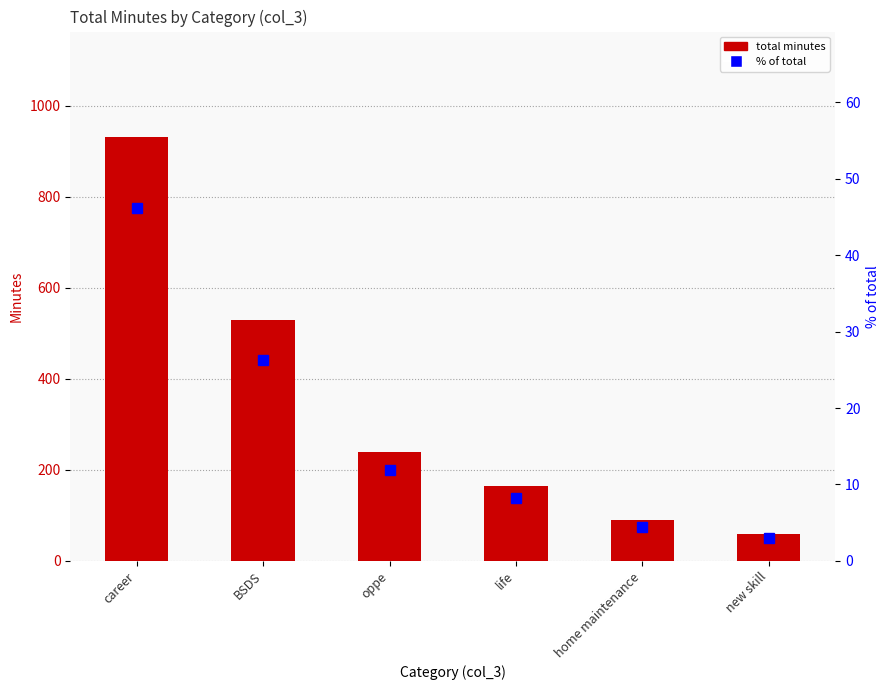

What is the total value across all series at career?

976.2